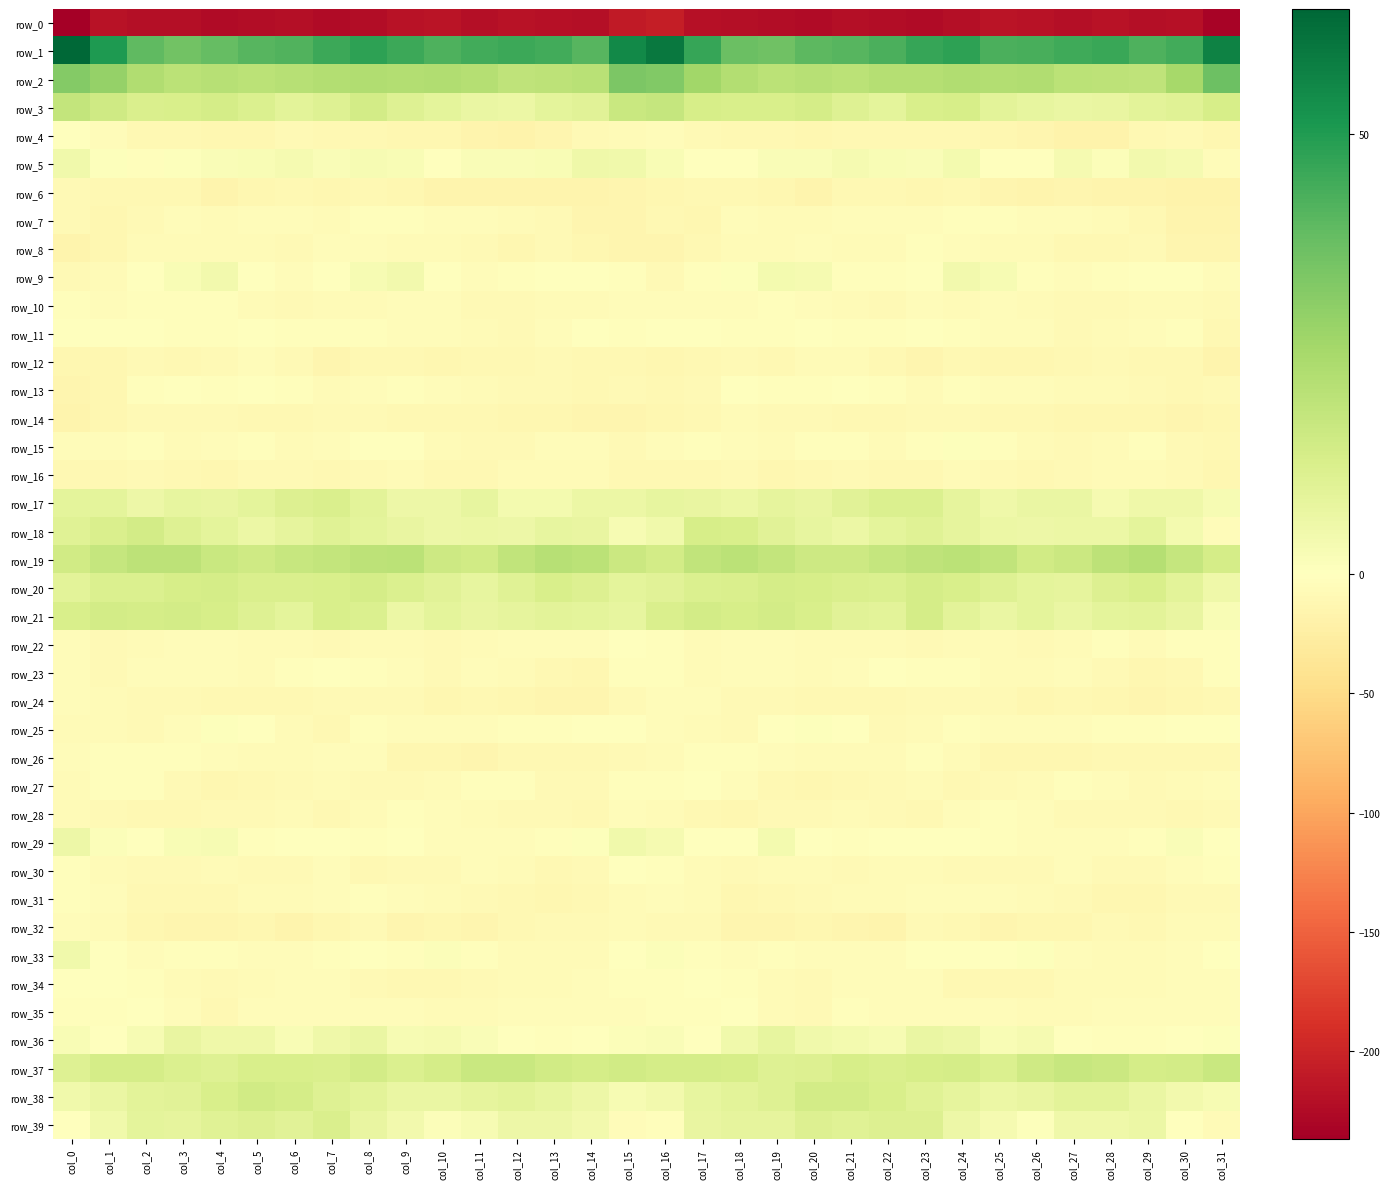

Which category has the highest value in the row_32 series?

col_0